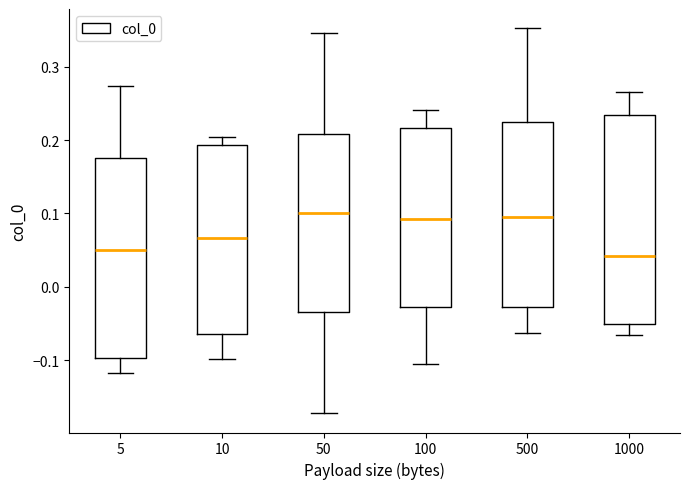

Where does the median line of the box at x = 1000 sit on the y-axis? The values are not printed on the chart, so give them approximately, as read against the axis.

0.04